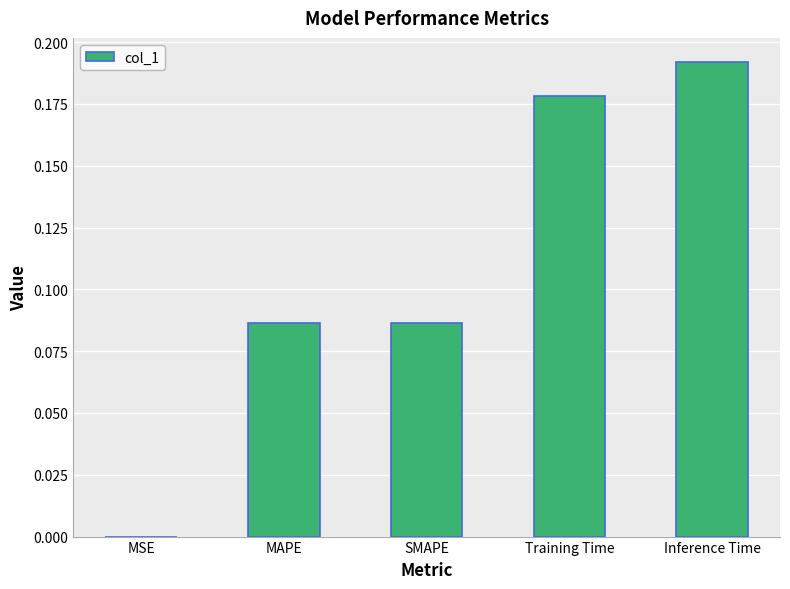

True or false: the data shows 0.0 at MSE.

True